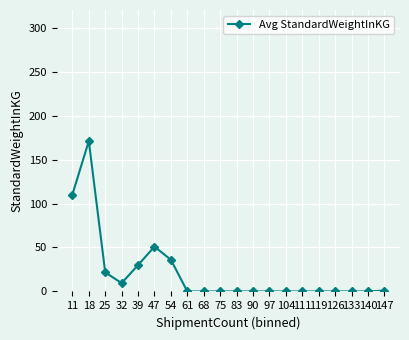

Does the chart display data point markers on the line(s)?

Yes